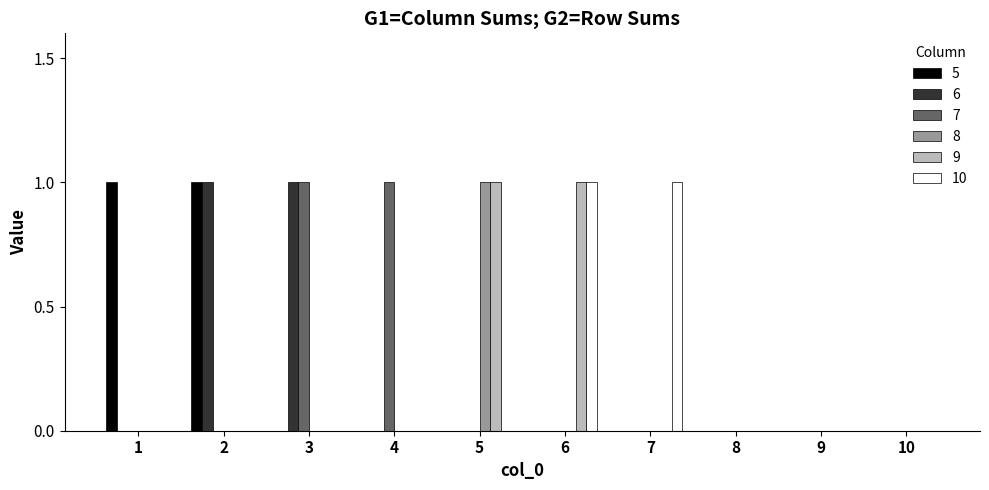

How many groups of bars are there?

10